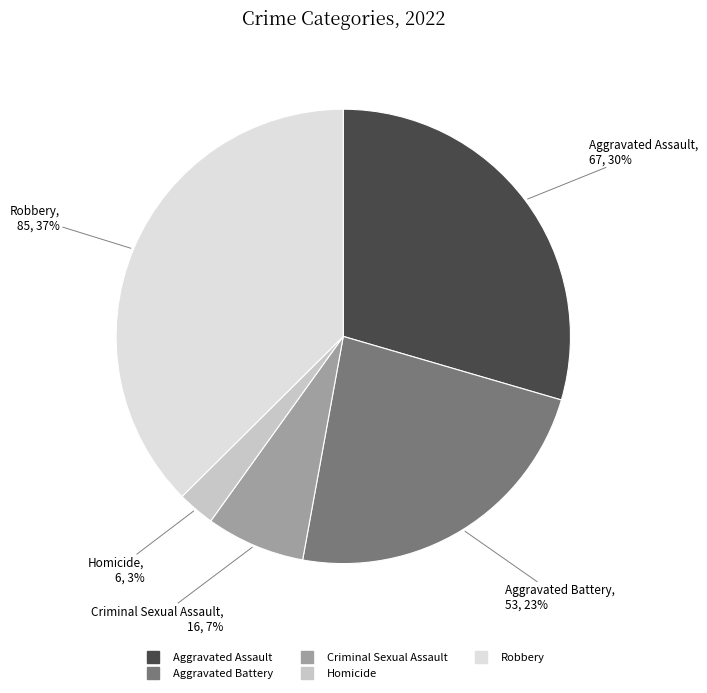

Approximately how many times larger is the value at Aggravated Assault compared to Robbery?

0.8